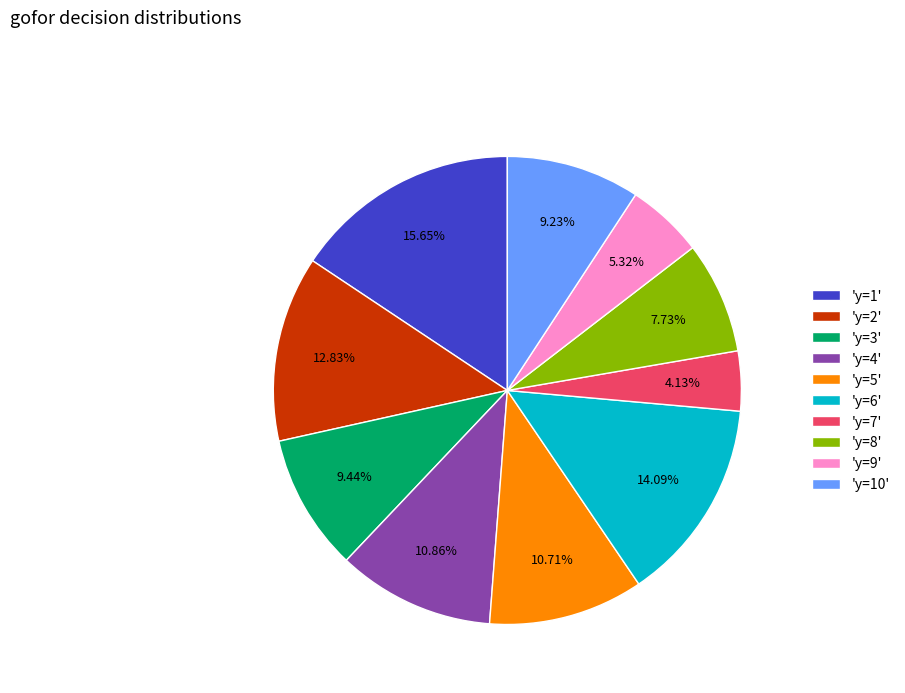

Do 'y=5' and 'y=9' together represent more than half of the pie?

No